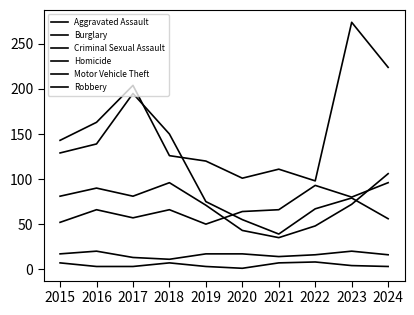

What is the total value across all series at 2023?

529